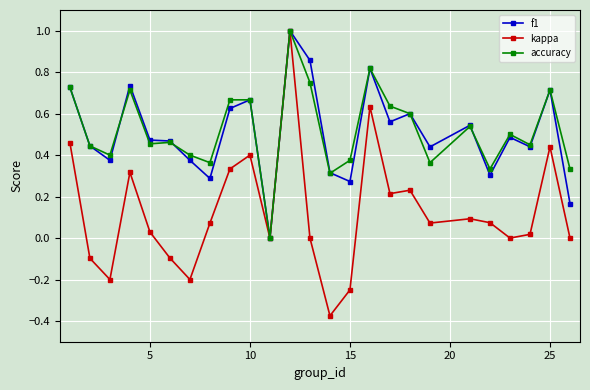

What is the maximum value shown in the chart?

1.0